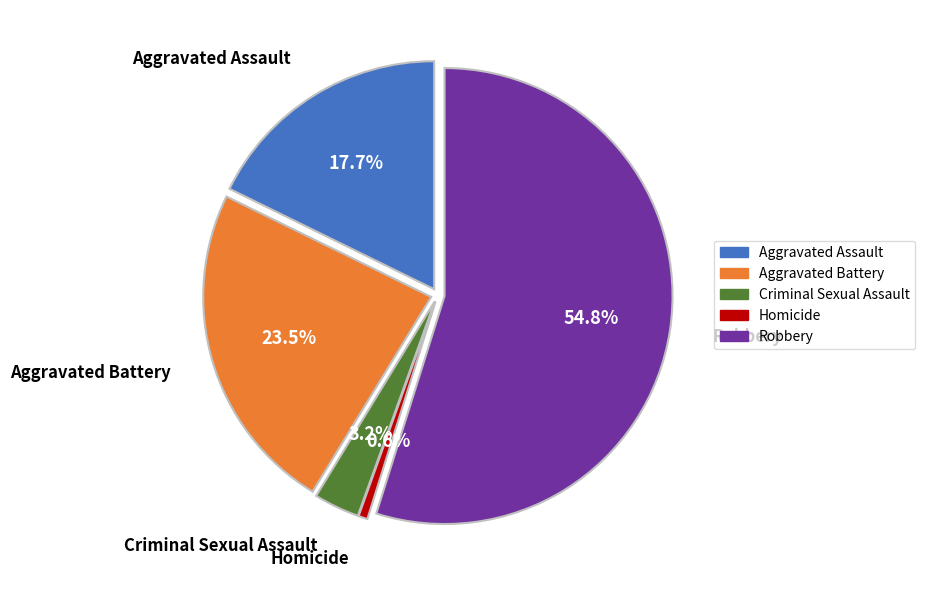

Which has a higher value, Aggravated Assault or Homicide?

Aggravated Assault